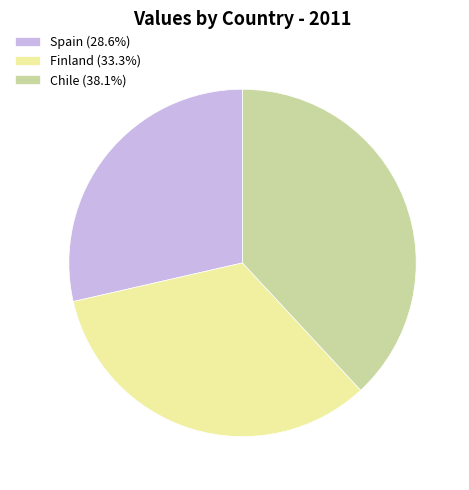

True or false: Finland accounts for 33% of the total.

True